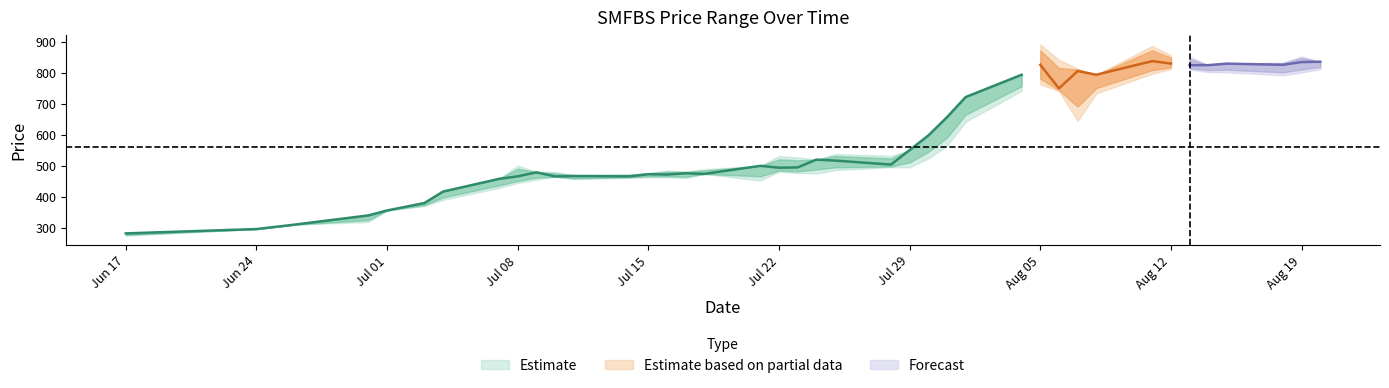

Is it true that LOW_PRICE equals 473 at 2019-07-18?

True